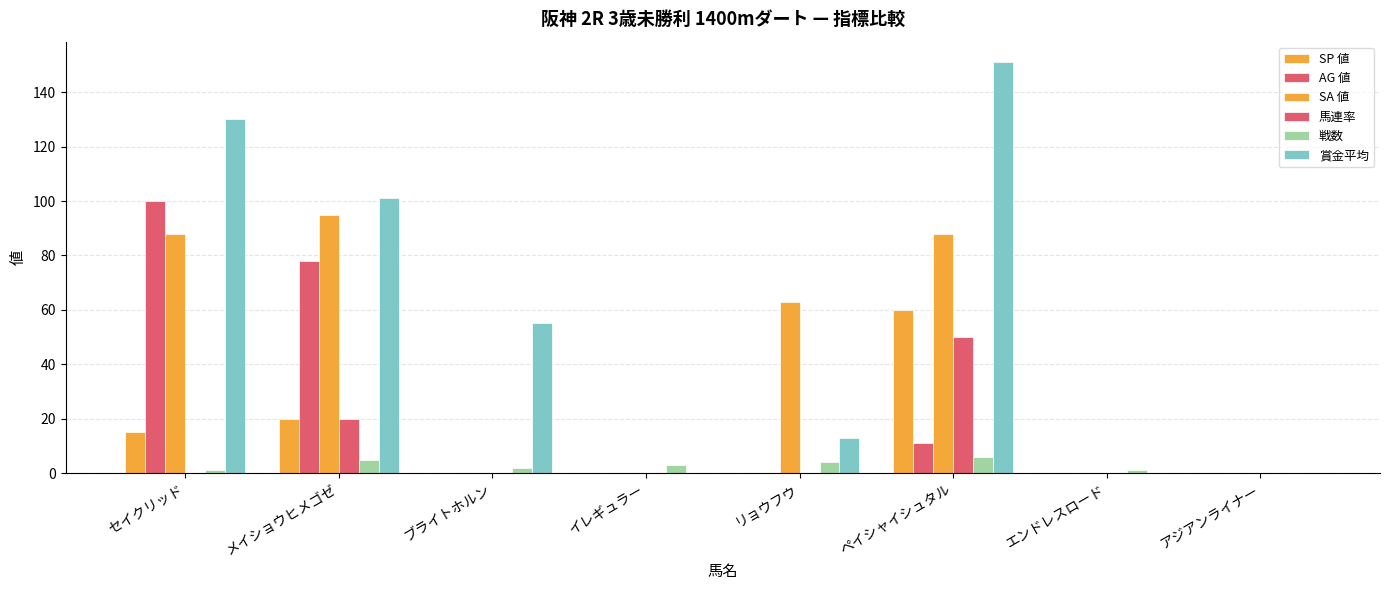

Are the bars grouped side by side (vs. stacked)?

Yes